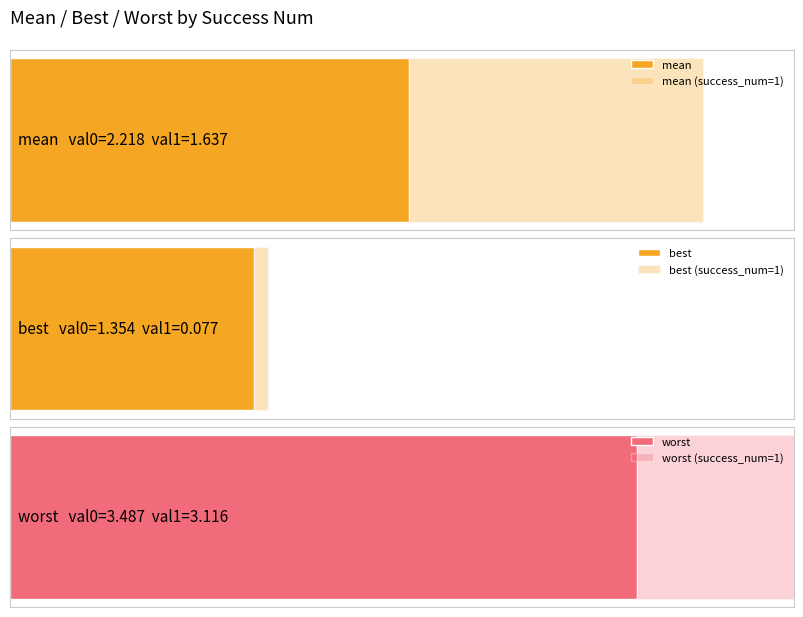

What is the spread (max minus min) of values at 0?

2.1